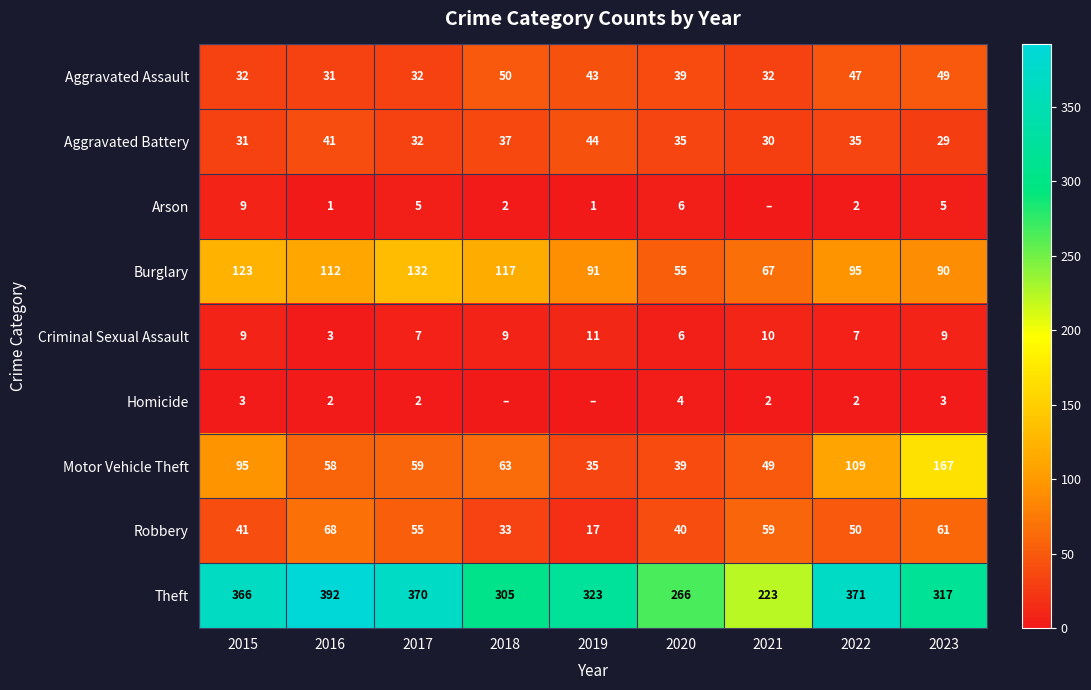

At which label does Homicide first exceed 2?

2015